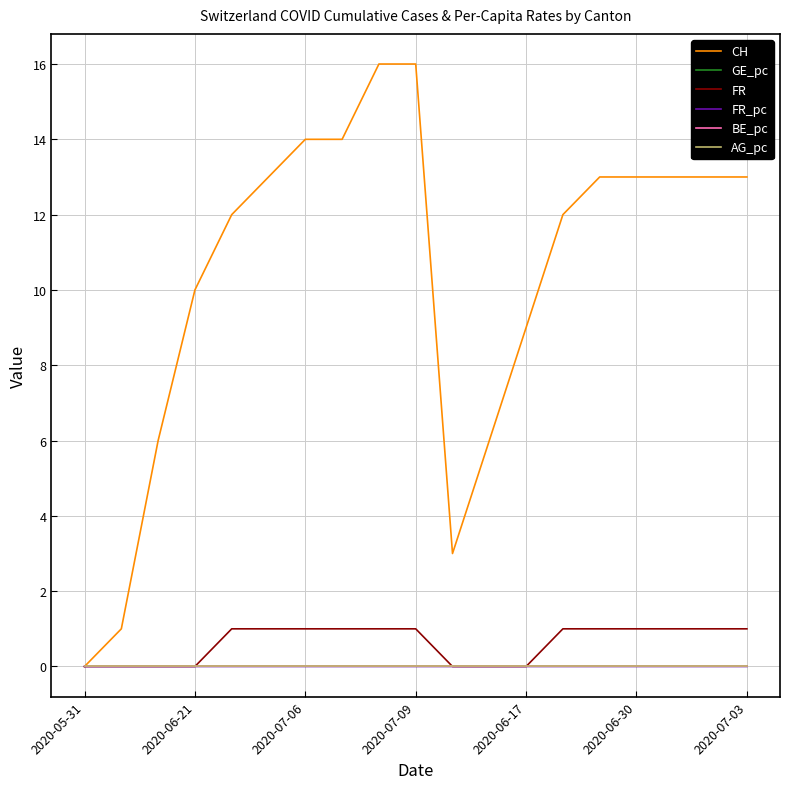

What is the greatest value displayed?

16.0